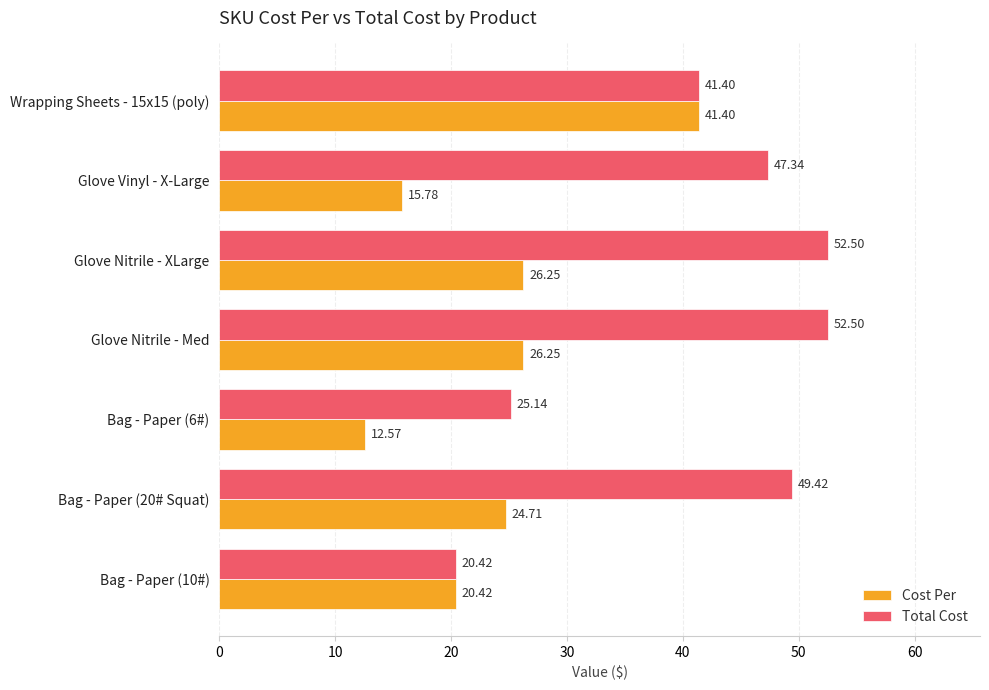

List the series in order of their overall mean, lowest first.

Cost Per, Total Cost